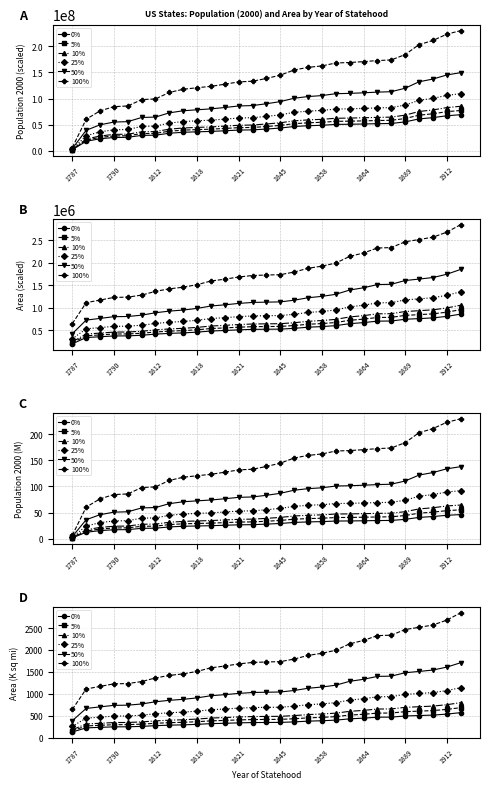

How many series are shown in this chart?

6